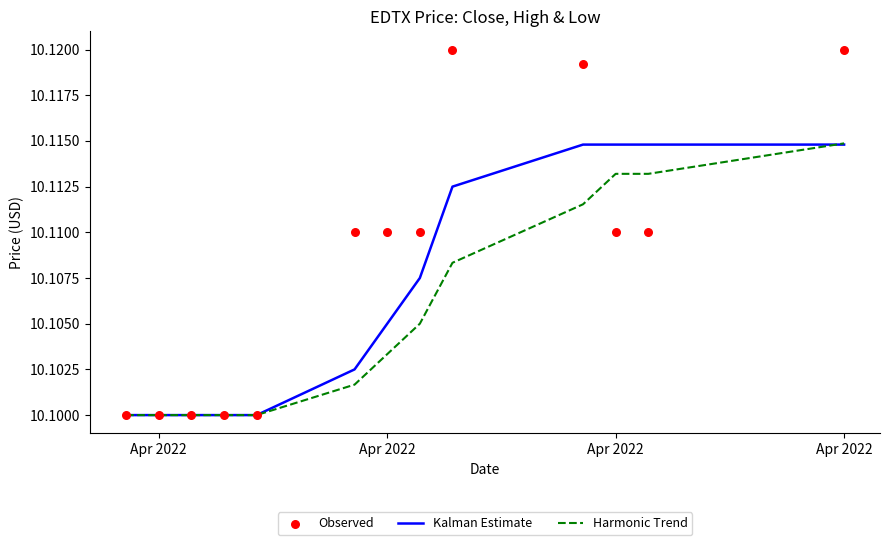

Which series reaches the minimum Y coordinate?

Kalman Estimate